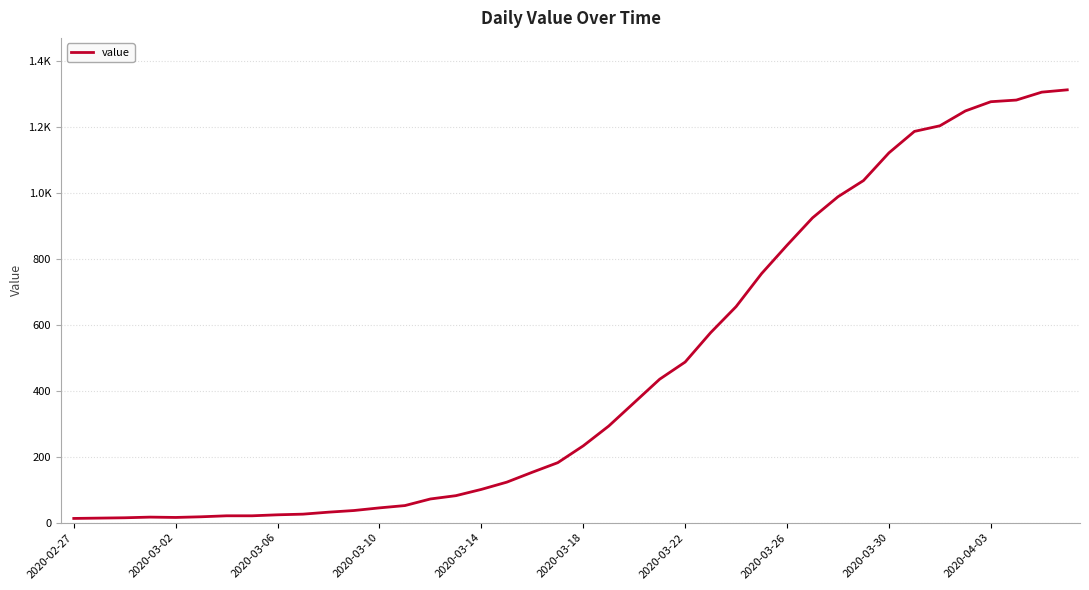

Does the chart display data point markers on the line(s)?

No